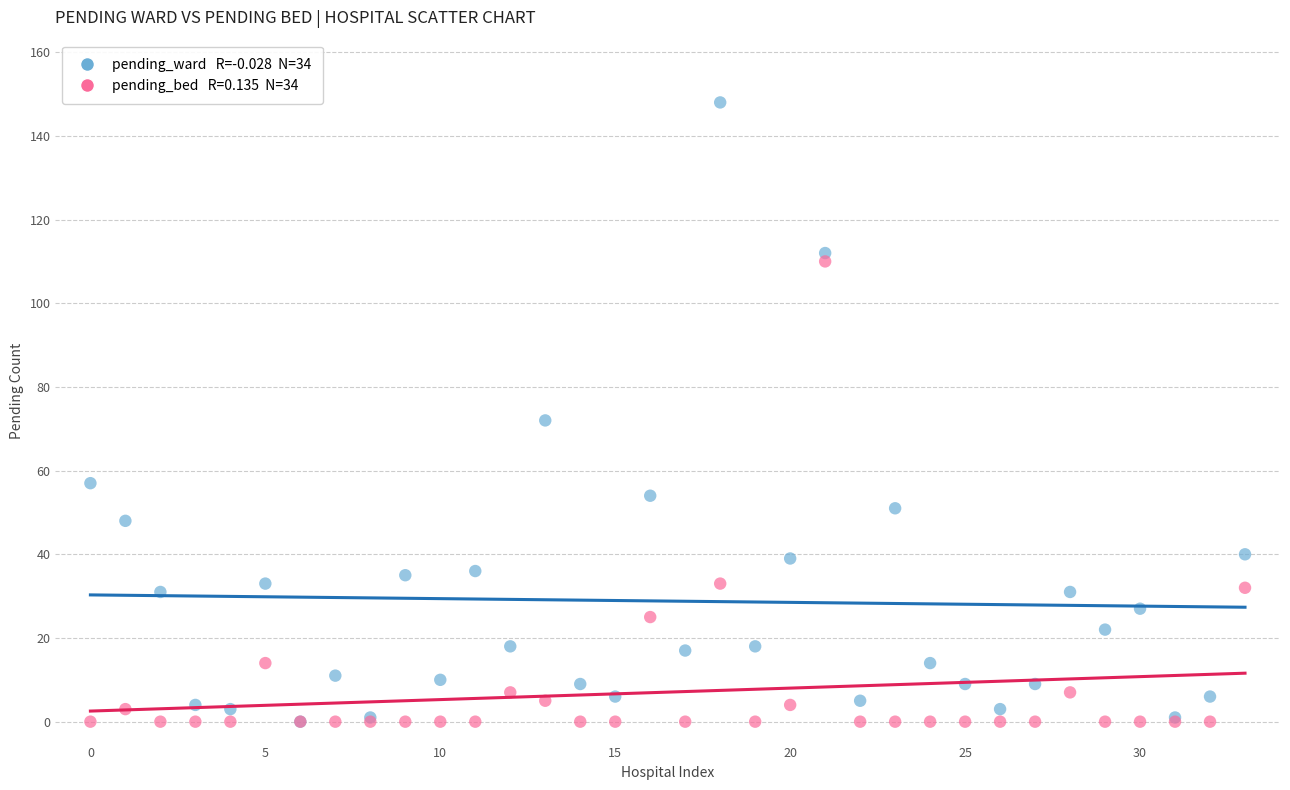

Across all series, what Y value is closest to 74?

72